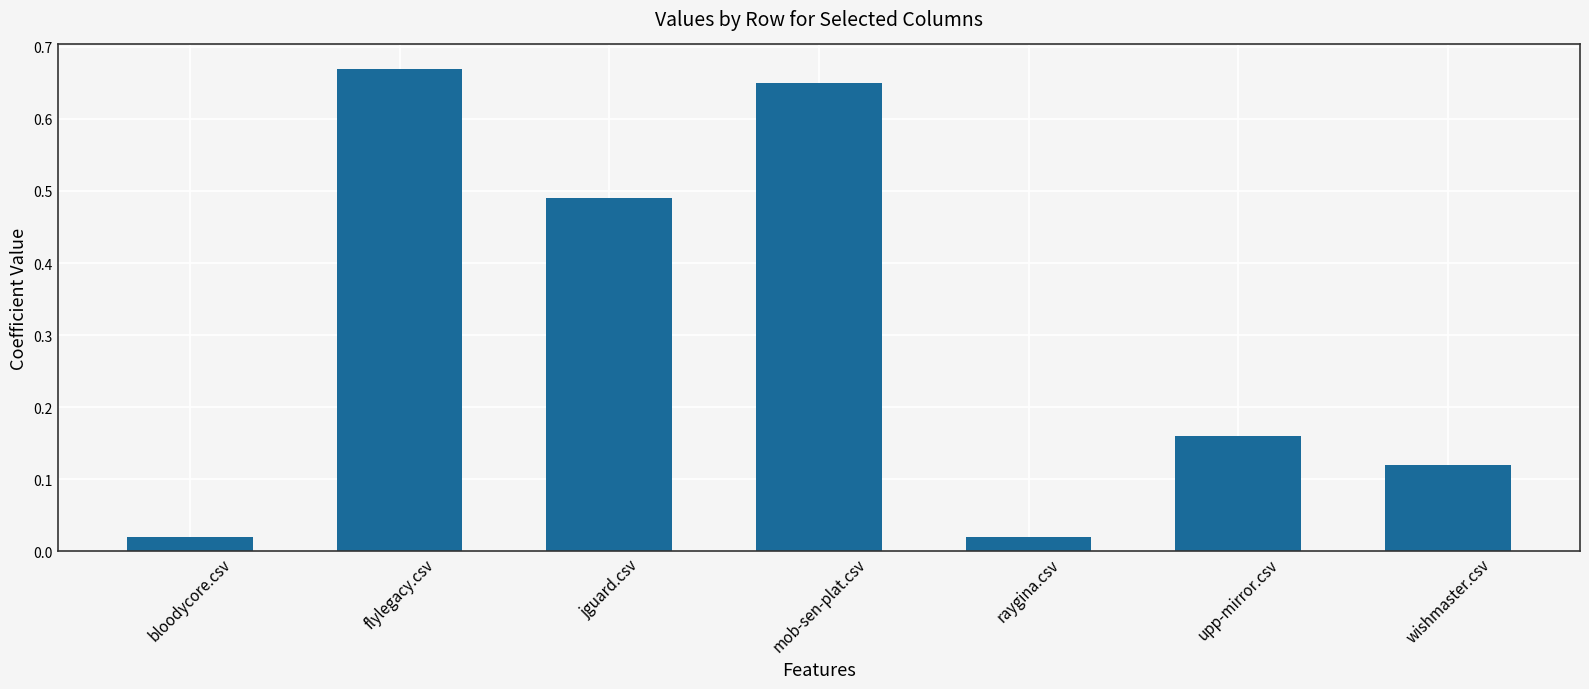

What position from the right is jguard.csv?

5